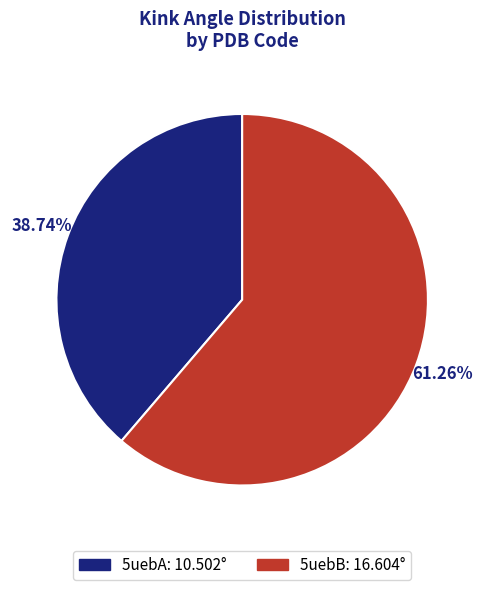

Which category has the smallest portion of the pie?

5uebA